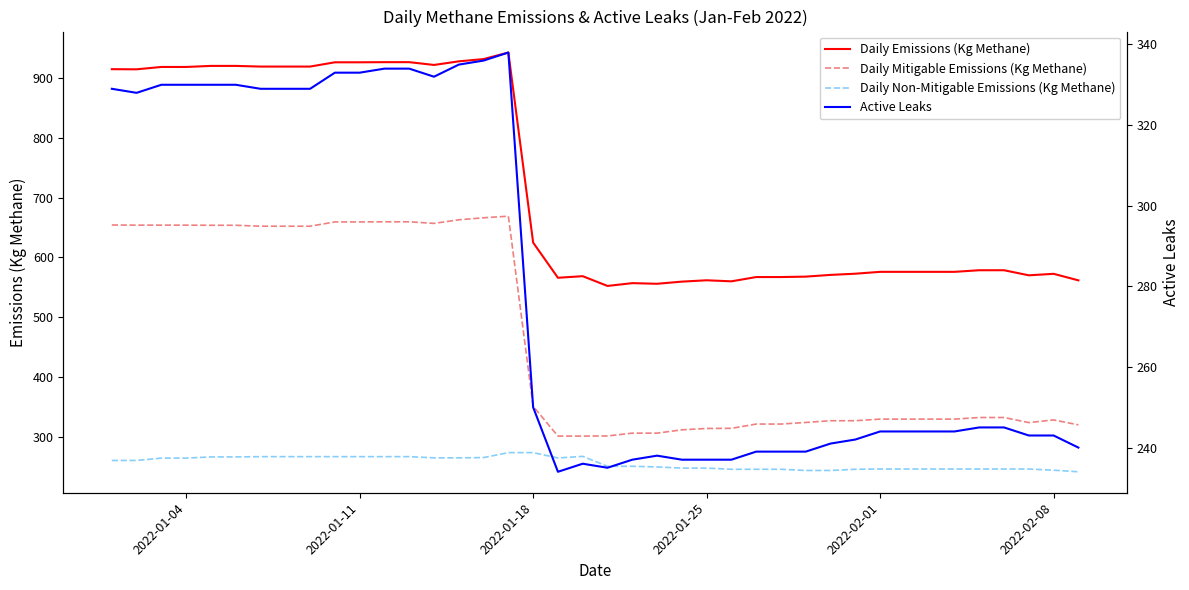

How many interior local valleys does the Daily Non-Mitigable Emissions (Kg Methane) series have?

1